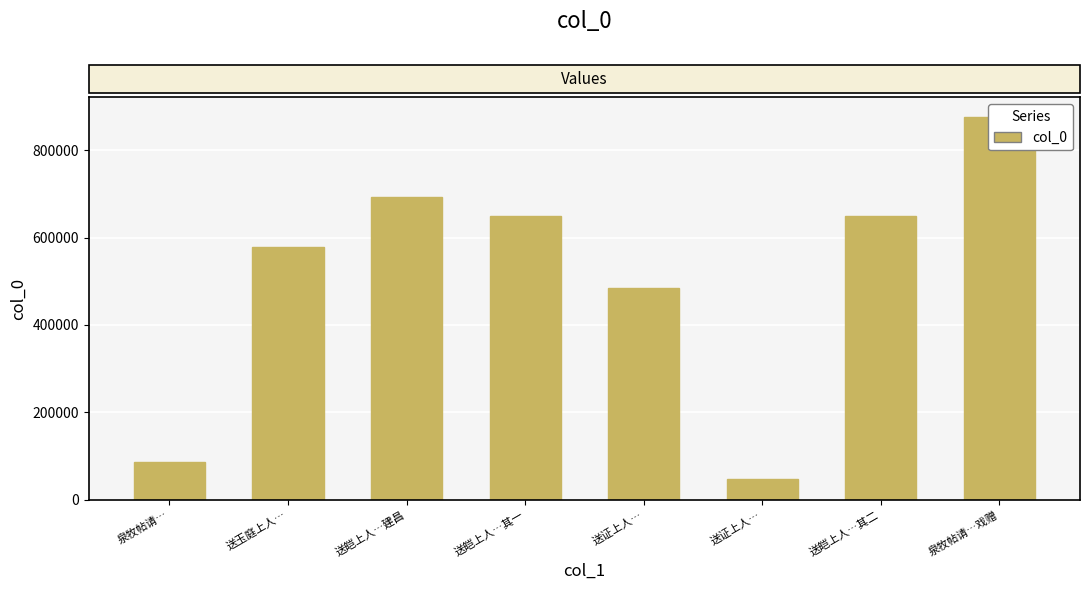

Which has a higher value, 泉牧帖请…戏赠 or 送皑上人…其二?

泉牧帖请…戏赠